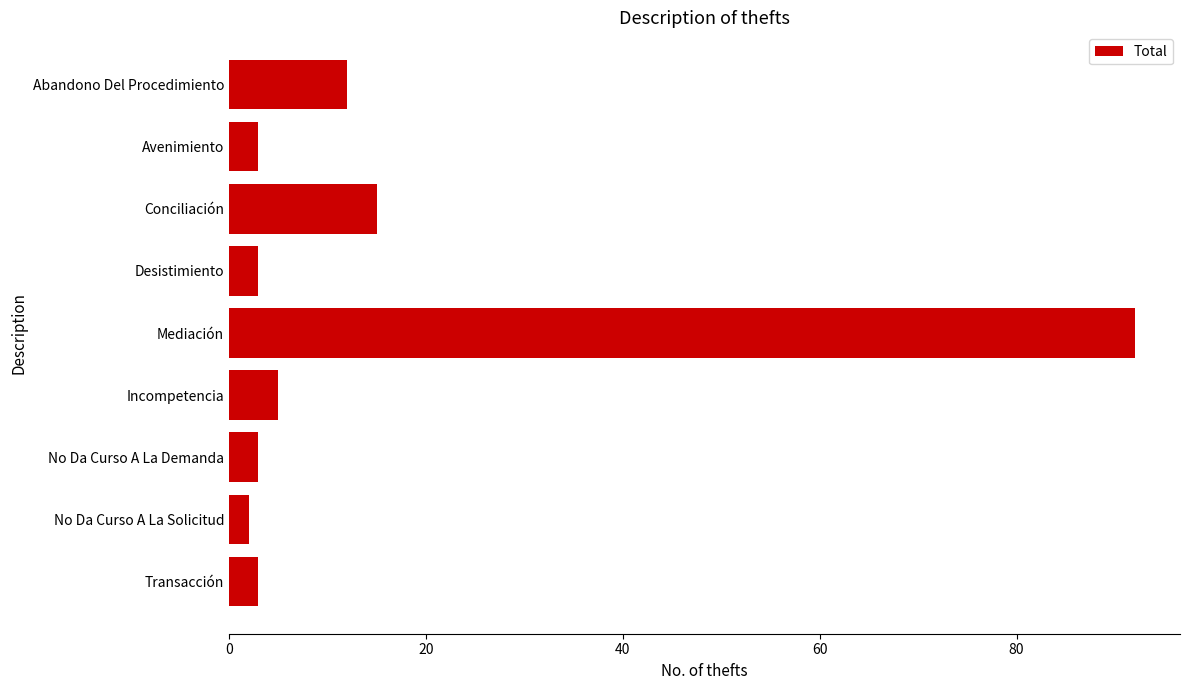

What position from the top is Incompetencia?

6